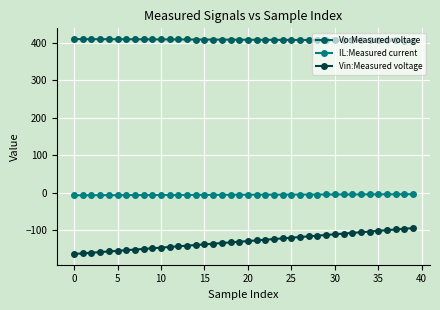

What is the average value of the Vin:Measured voltage series?

-129.5